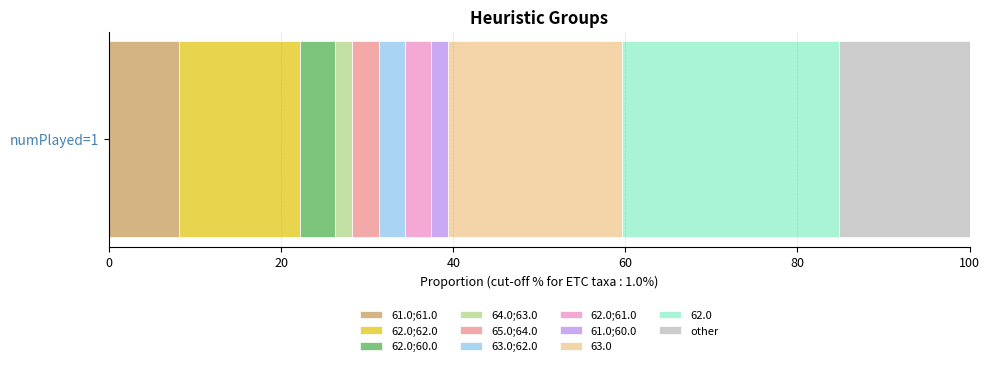

What is the maximum value for 61.0;61.0?

8.1